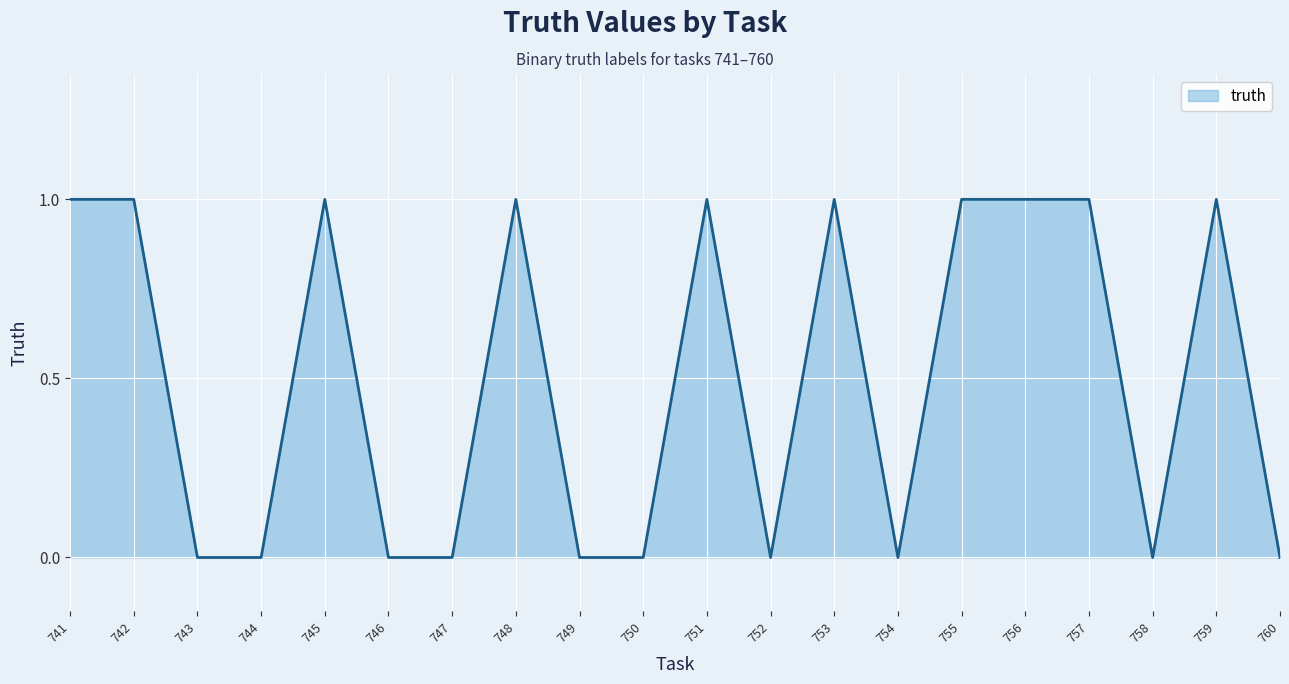

True or false: the data shows 0 at 759.

False